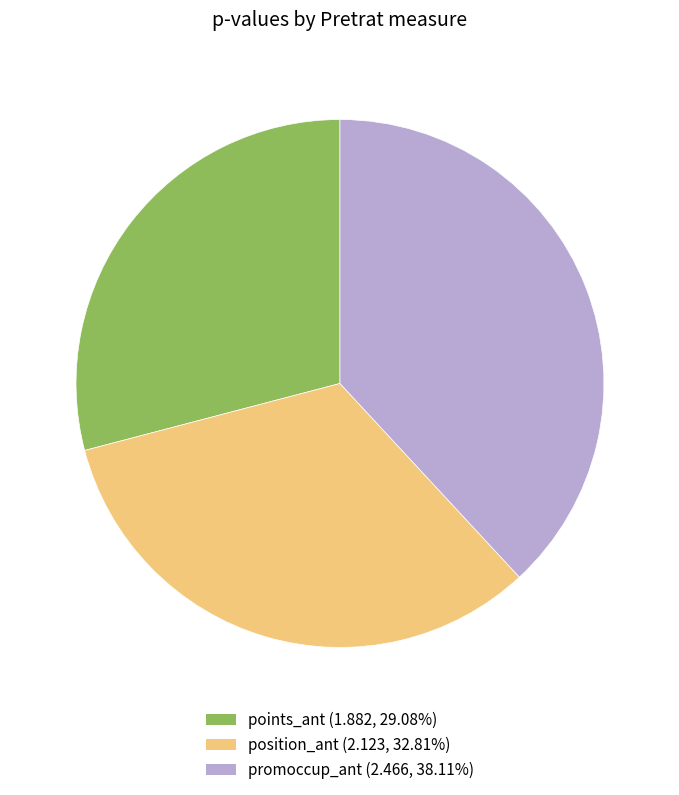

How many segments does this pie chart have?

3